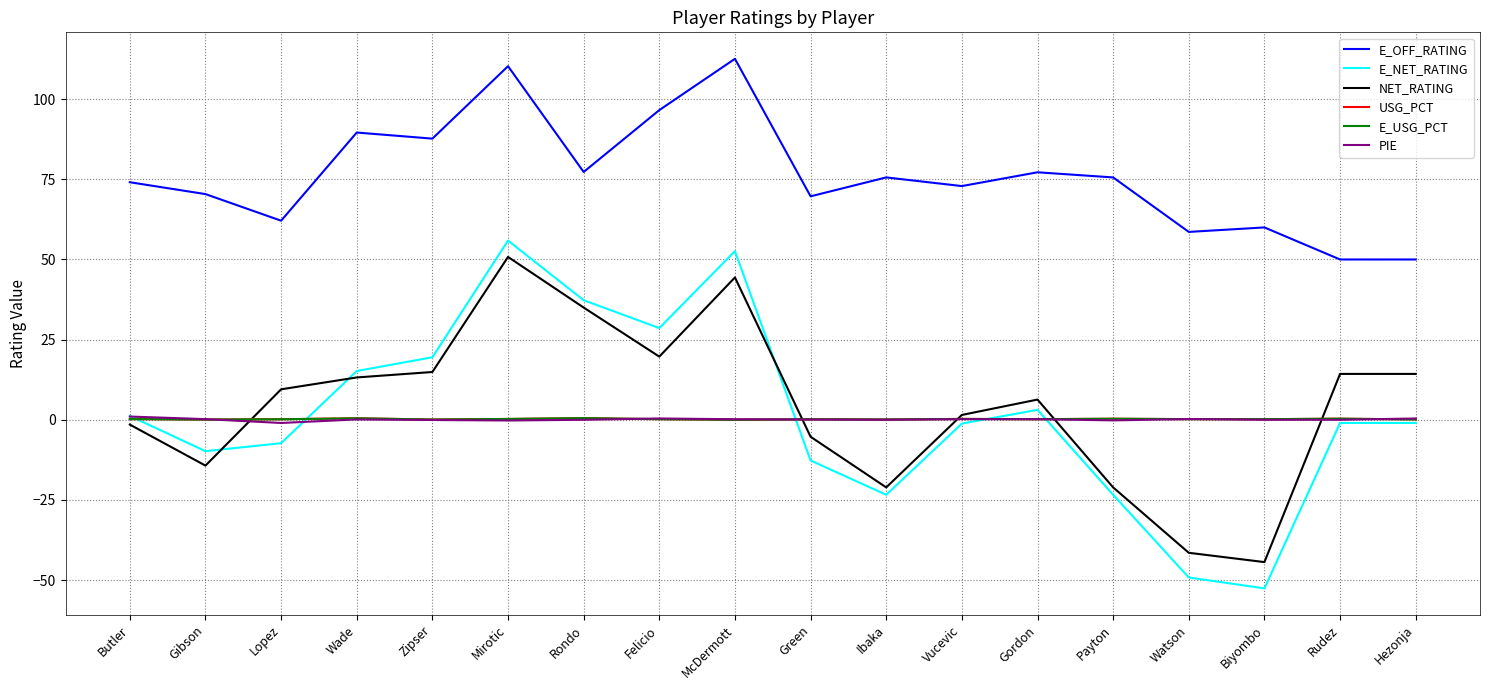

Is the value of NET_RATING at Rondo greater than the value of E_OFF_RATING at Lopez?

No